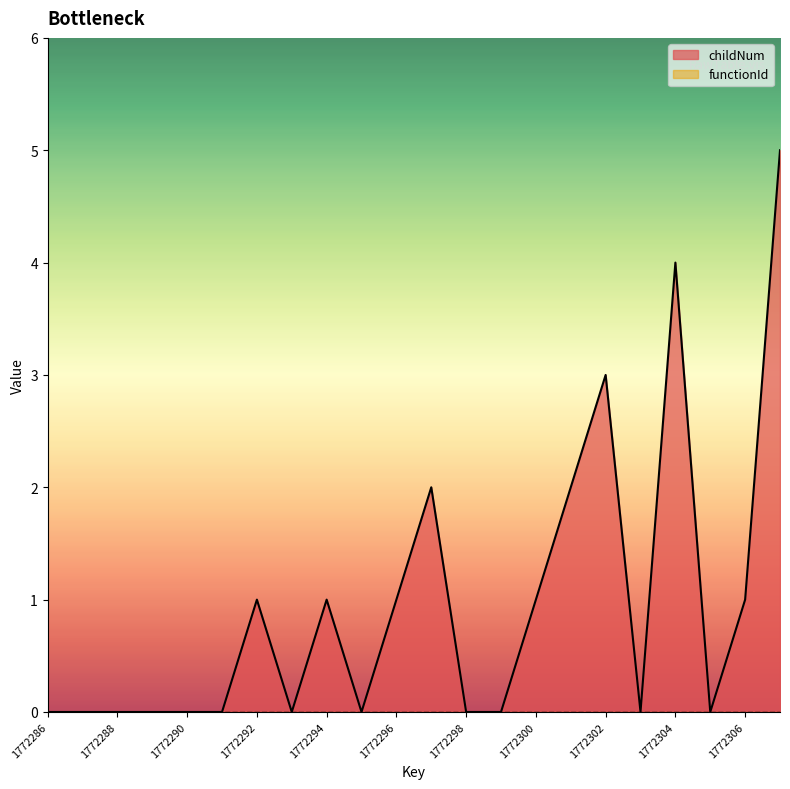

How many data points does each series have?

22